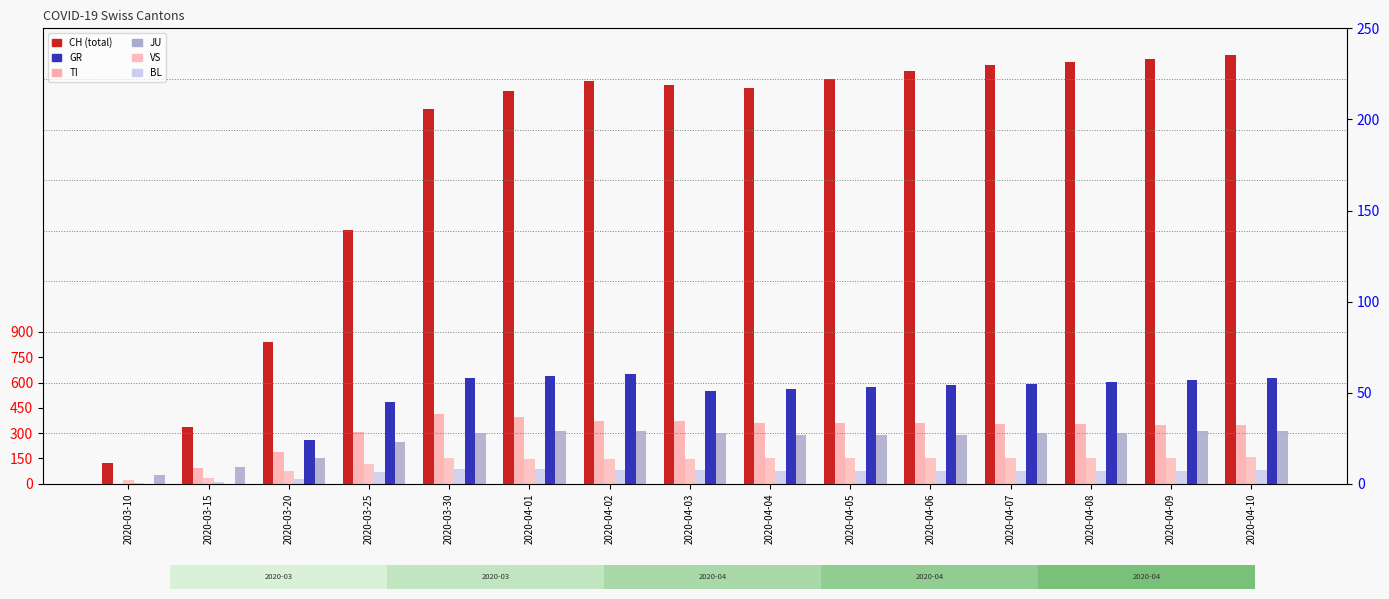

What is the difference between the maximum and minimum values in the GR series?

60